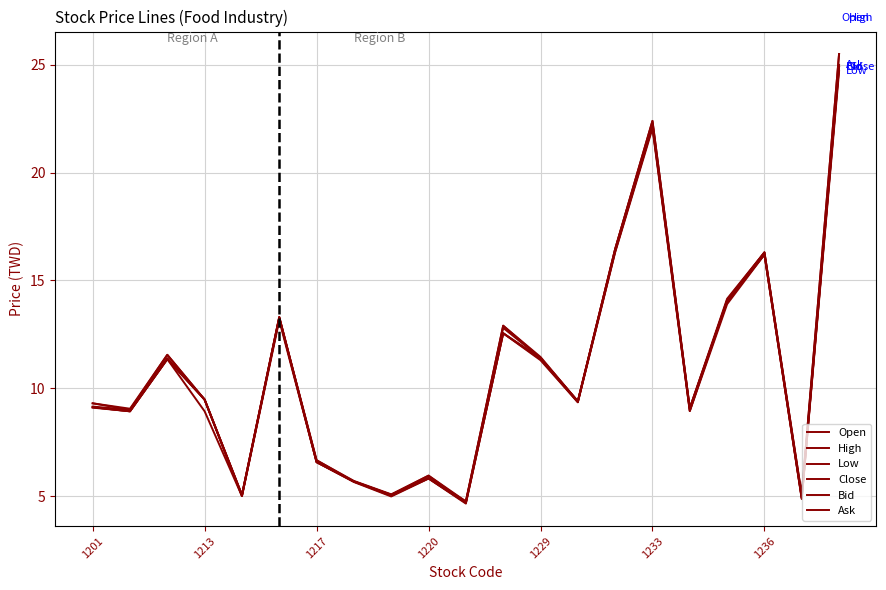

What is the greatest value displayed?

25.5